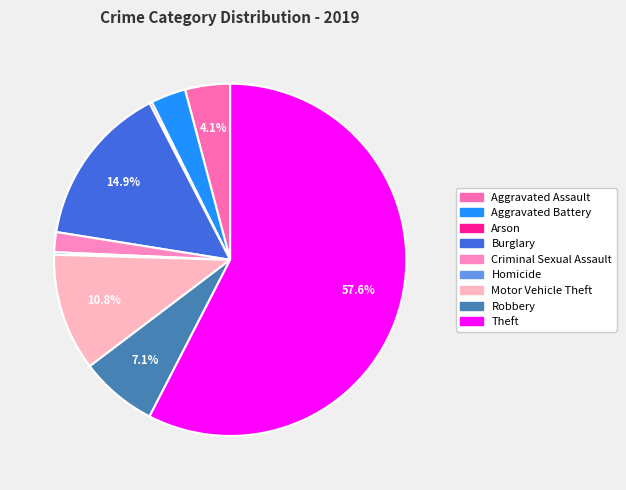

What is the total percentage of Criminal Sexual Assault and Homicide?

2.1%